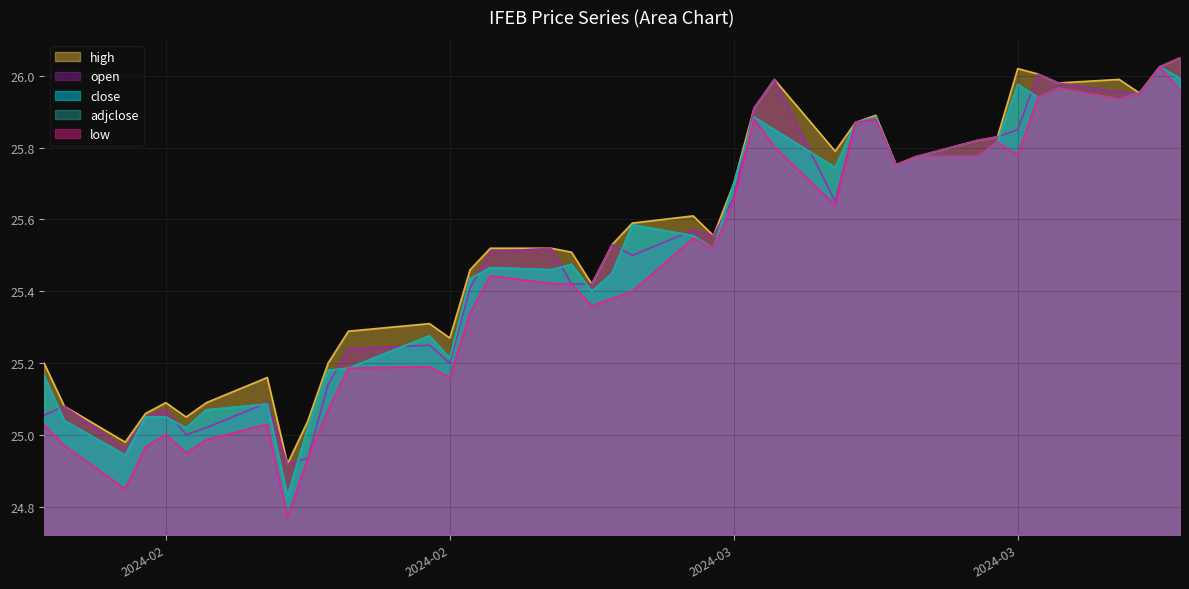

Which label corresponds to the largest value in the chart?

2024-03-27